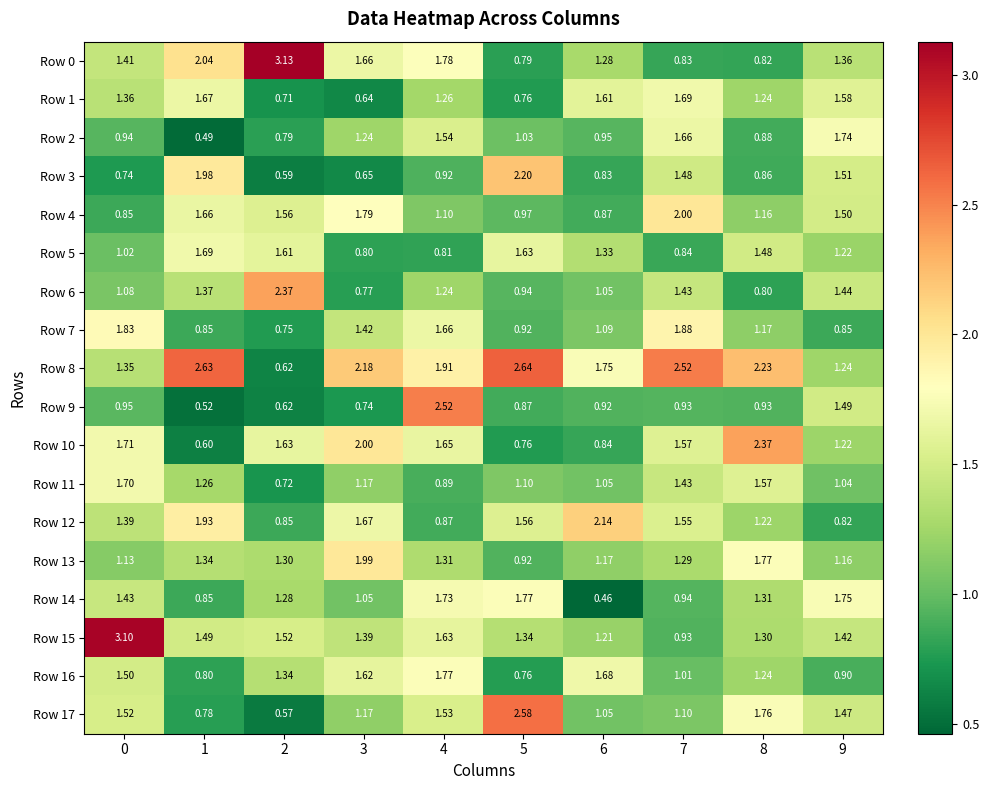

At how many categories does at least one series exceed 2?

9